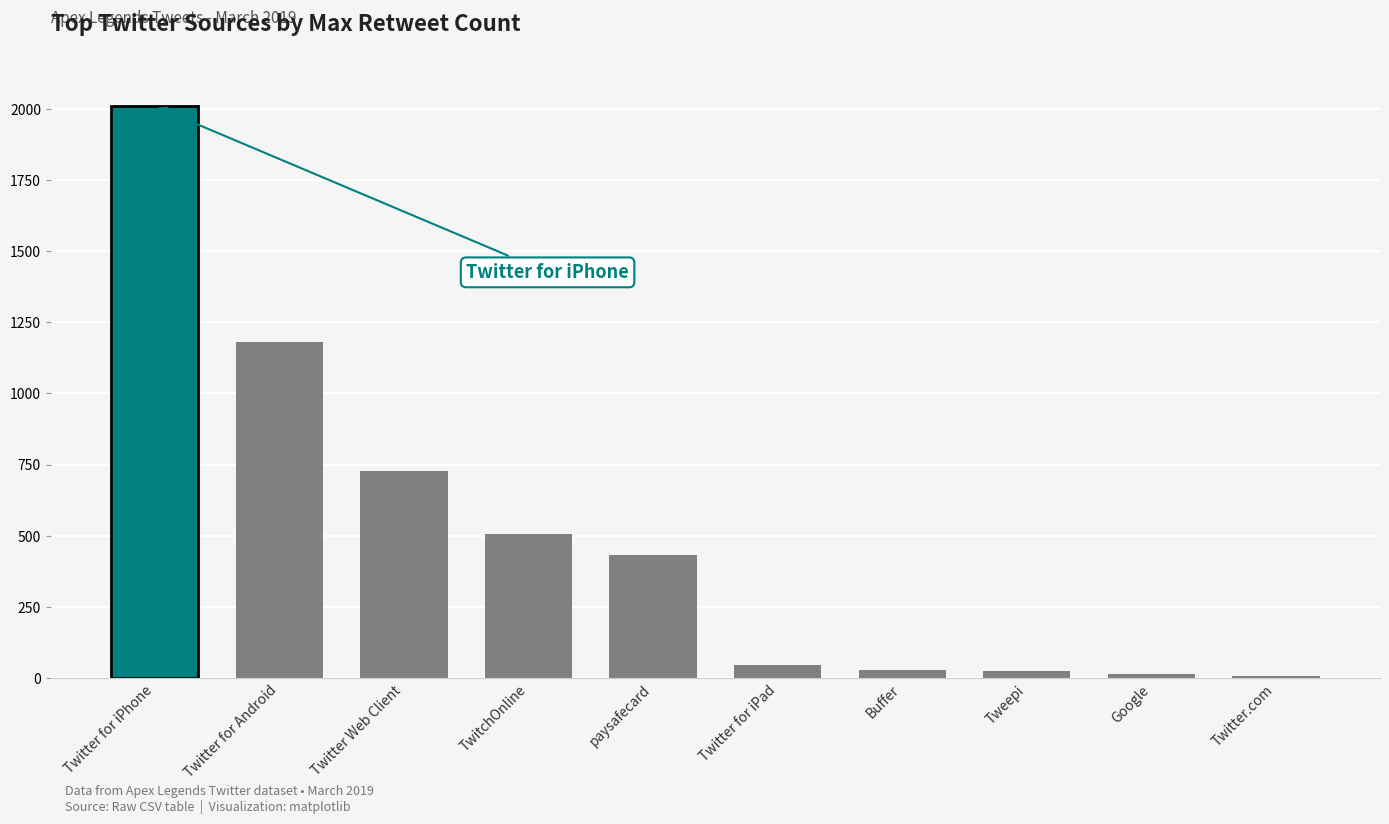

Is it true that the value at 0 is 44?

False